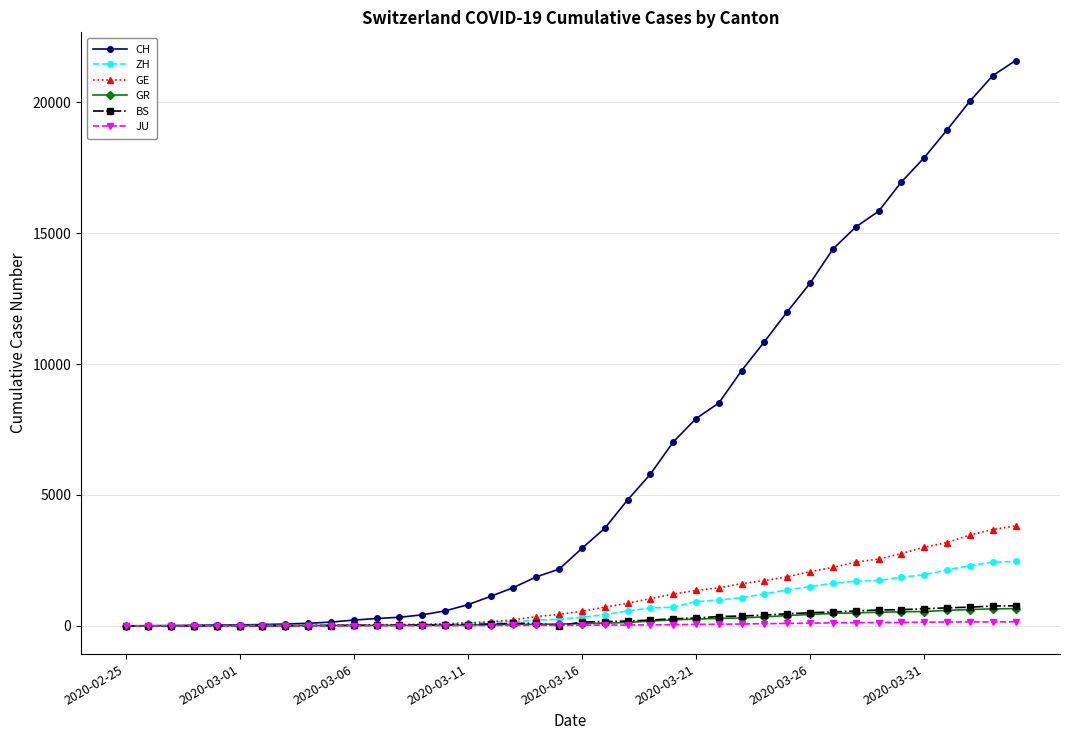

What is the maximum value for BS?

767